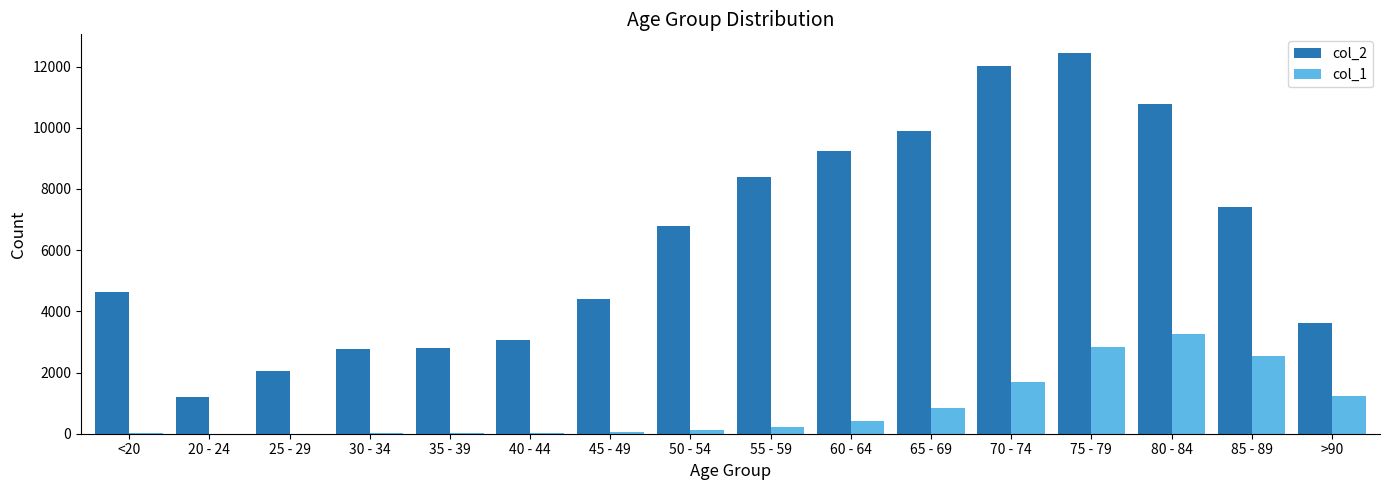

Which series changed the most between 70 - 74 and >90?

col_2